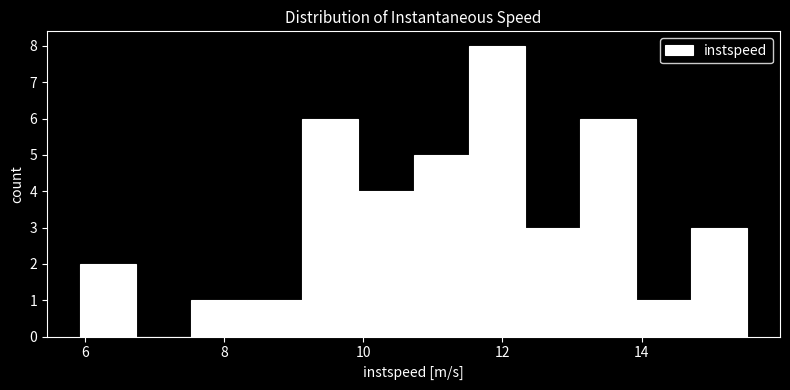

Around what value on the x-axis is the tallest bar? Give the approximate position of its centre, as read against the axis.

12.0